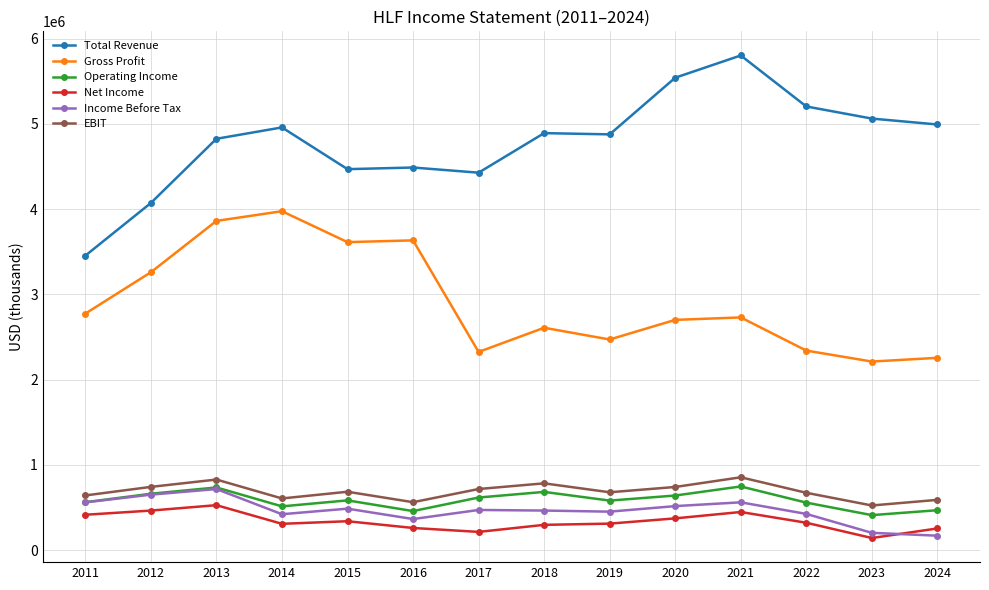

Does the chart display data point markers on the line(s)?

Yes